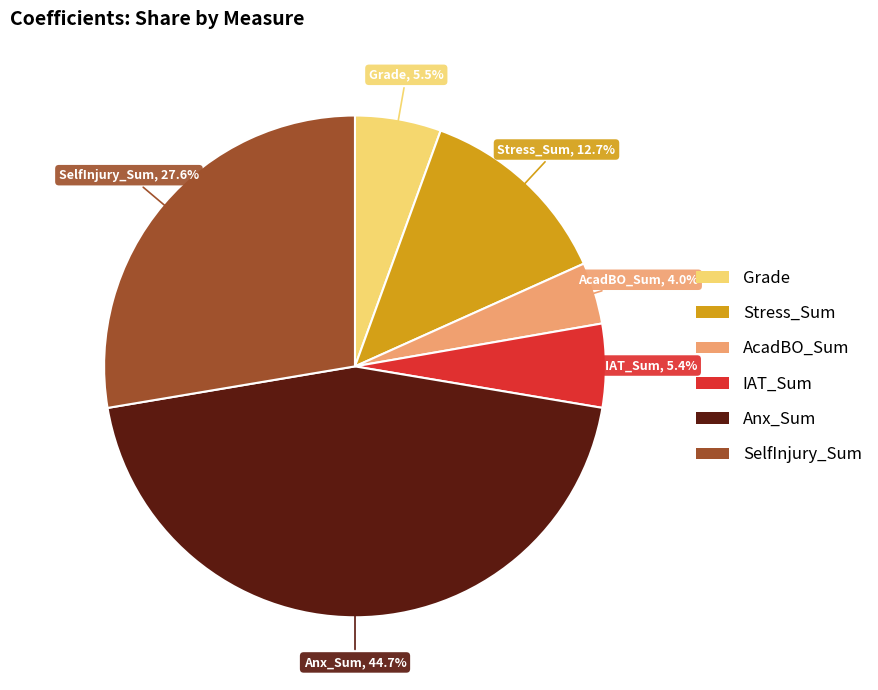

To the nearest percent, what is the difference between the largest and smallest slice percentages?

41%